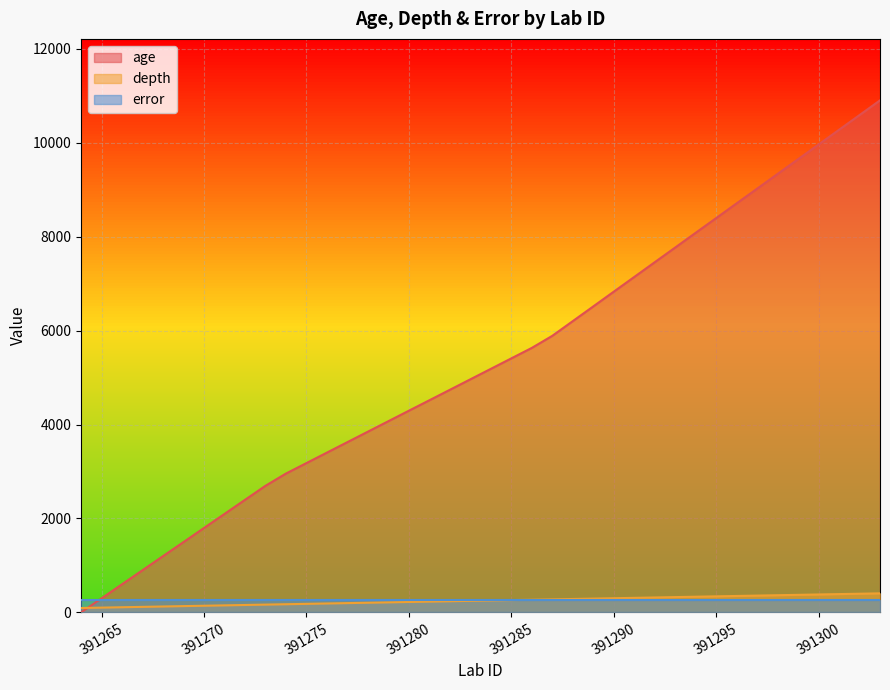

What is the difference between the maximum and minimum values in the age series?

10903